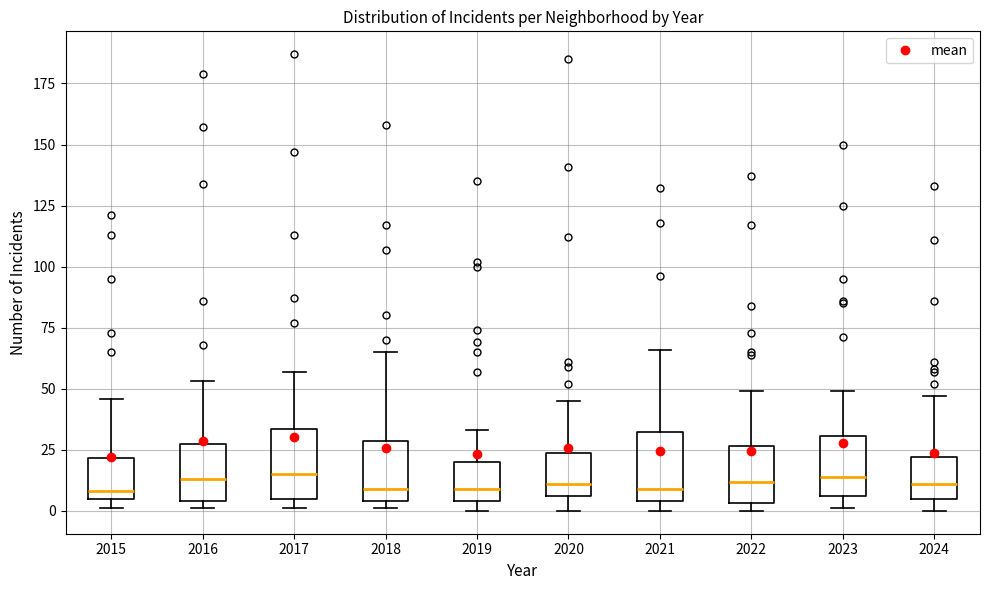

Reading left to right, transcribe this box plot: for each box, give where its median line is, the range the box spans, and where its two whiskers end, as read against the y-axis. The values are not printed on the chart, so give them approximately, as read against the axis.

2015: median 10, box 5 to 20, whiskers 0 to 45
2016: median 15, box 5 to 25, whiskers 0 to 55
2017: median 15, box 5 to 35, whiskers 0 to 55
2018: median 10, box 5 to 30, whiskers 0 to 65
2019: median 10, box 5 to 20, whiskers 0 to 35
2020: median 10, box 5 to 25, whiskers 0 to 45
2021: median 10, box 5 to 30, whiskers 0 to 65
2022: median 10, box 5 to 25, whiskers 0 to 50
2023: median 15, box 5 to 30, whiskers 0 to 50
2024: median 10, box 5 to 20, whiskers 0 to 45